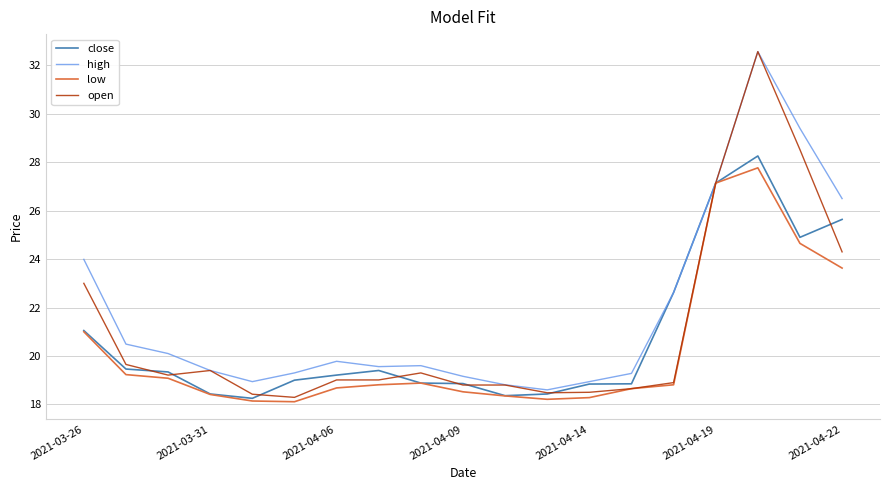

Which series has the largest range (max minus min)?

open